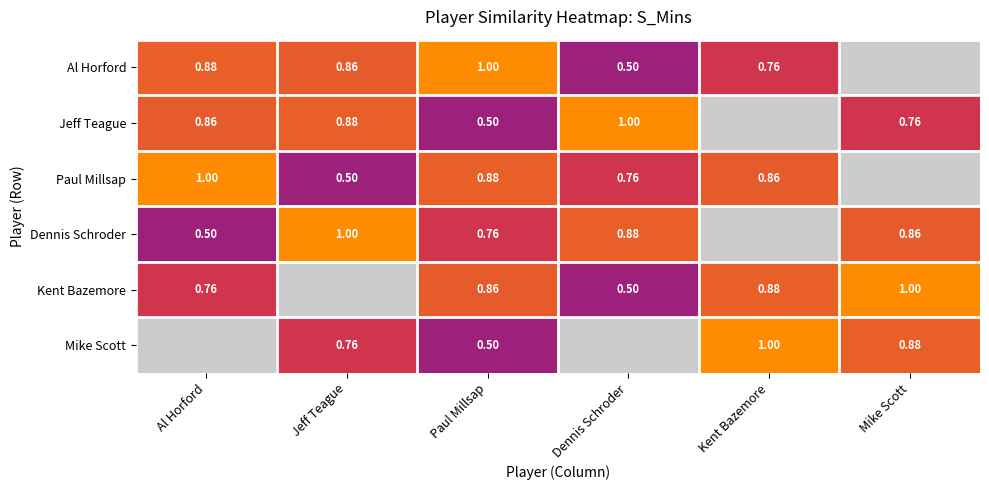

Is the value of Dennis Schroder at Paul Millsap greater than the value of Jeff Teague at Dennis Schroder?

No